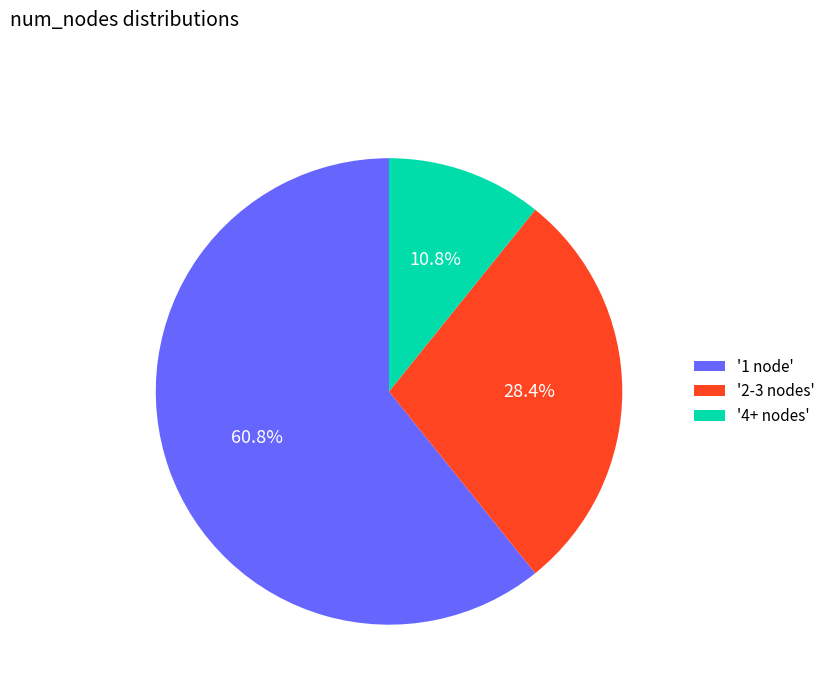

What is the largest slice in the pie chart?

'1 node'